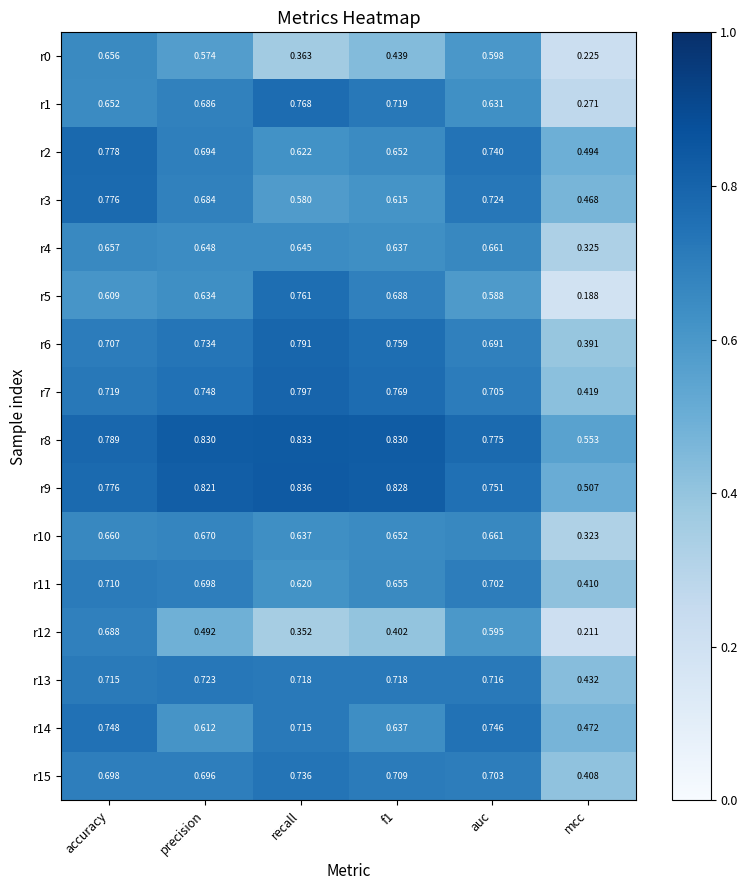

At which label does r3 reach its peak?

accuracy